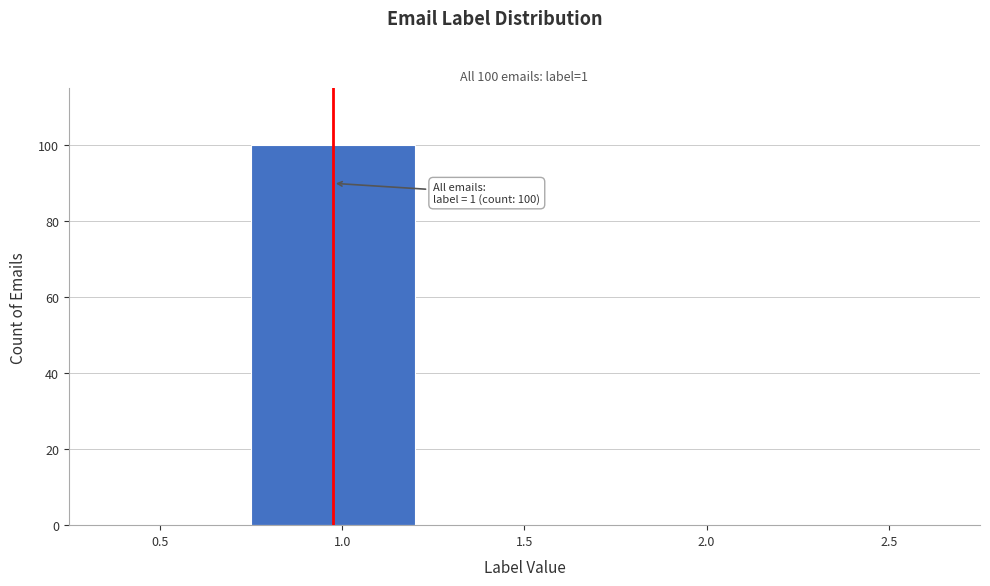

Reading left to right, what are all the values shown in this chart?

0.5=0	1.0=100	1.5=0	2.0=0	2.5=0